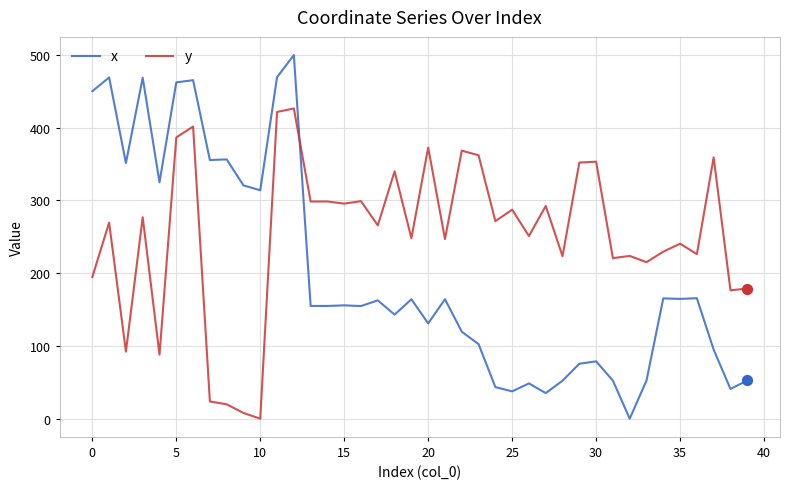

Which series has the widest spread of values?

x